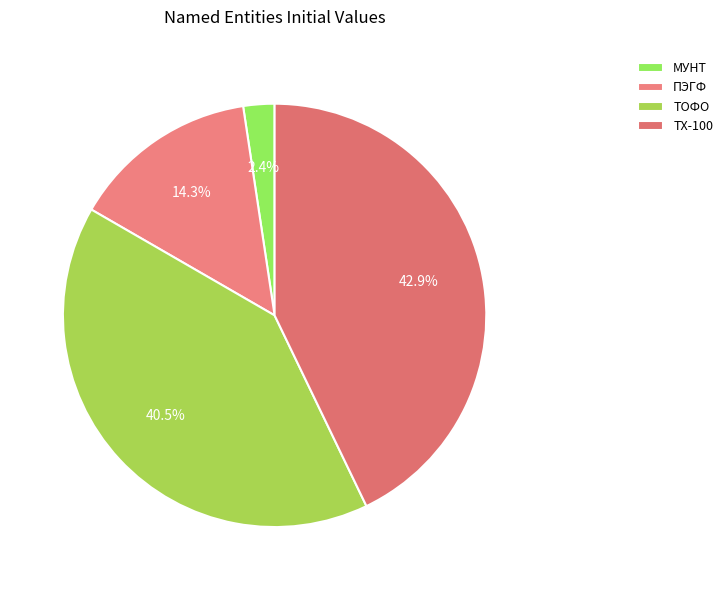

Rank the categories by value from lowest to highest.

МУНТ, ПЭГФ, ТОФО, ТХ-100